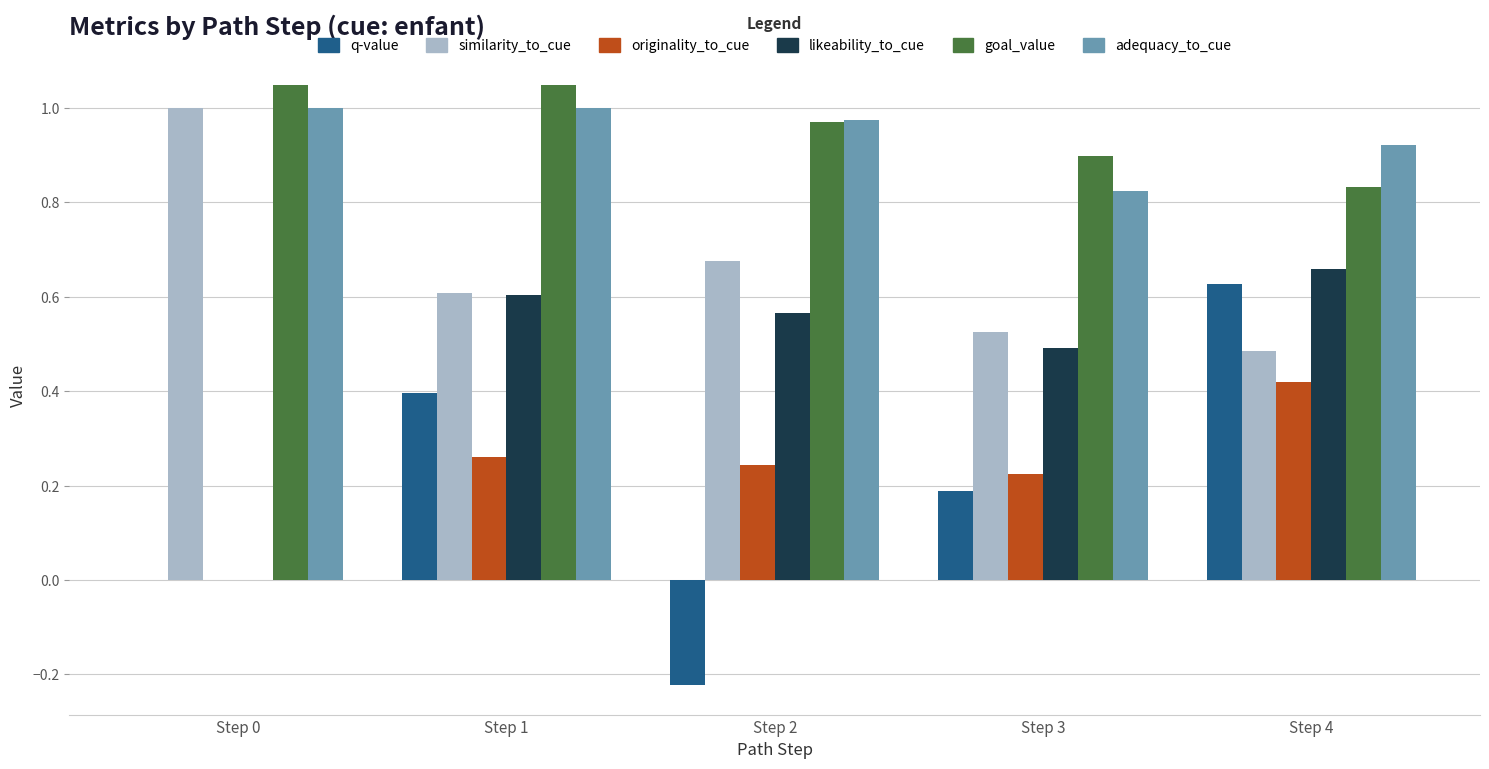

True or false: goal_value has a value of 1.6 at Step 3.

False